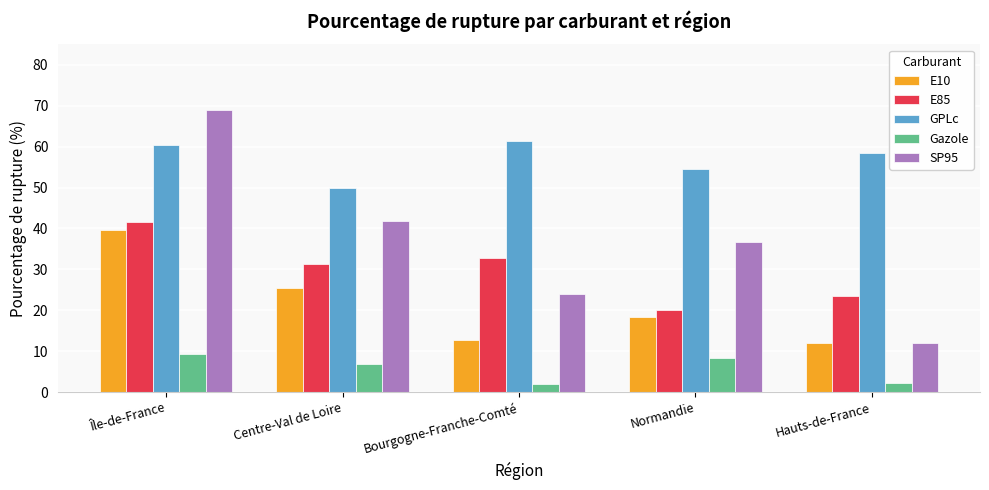

Rank the series at Île-de-France from lowest to highest value.

Gazole, E10, E85, GPLc, SP95